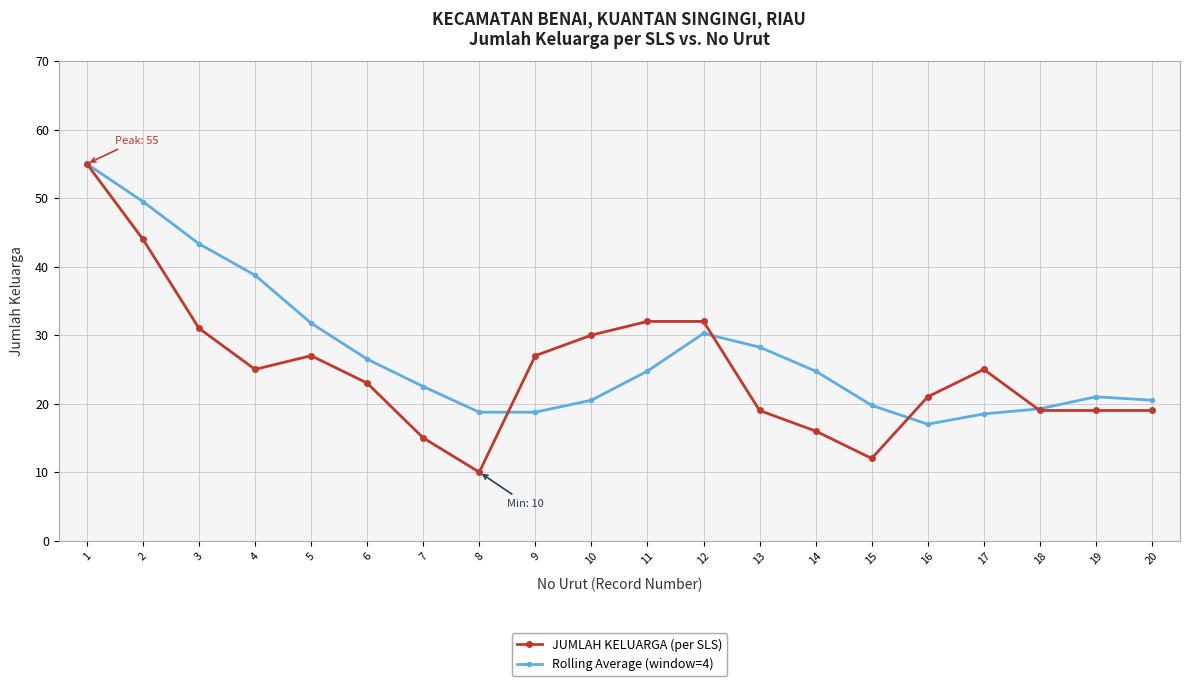

Where is the first local maximum for Rolling Average (window=4)?

12